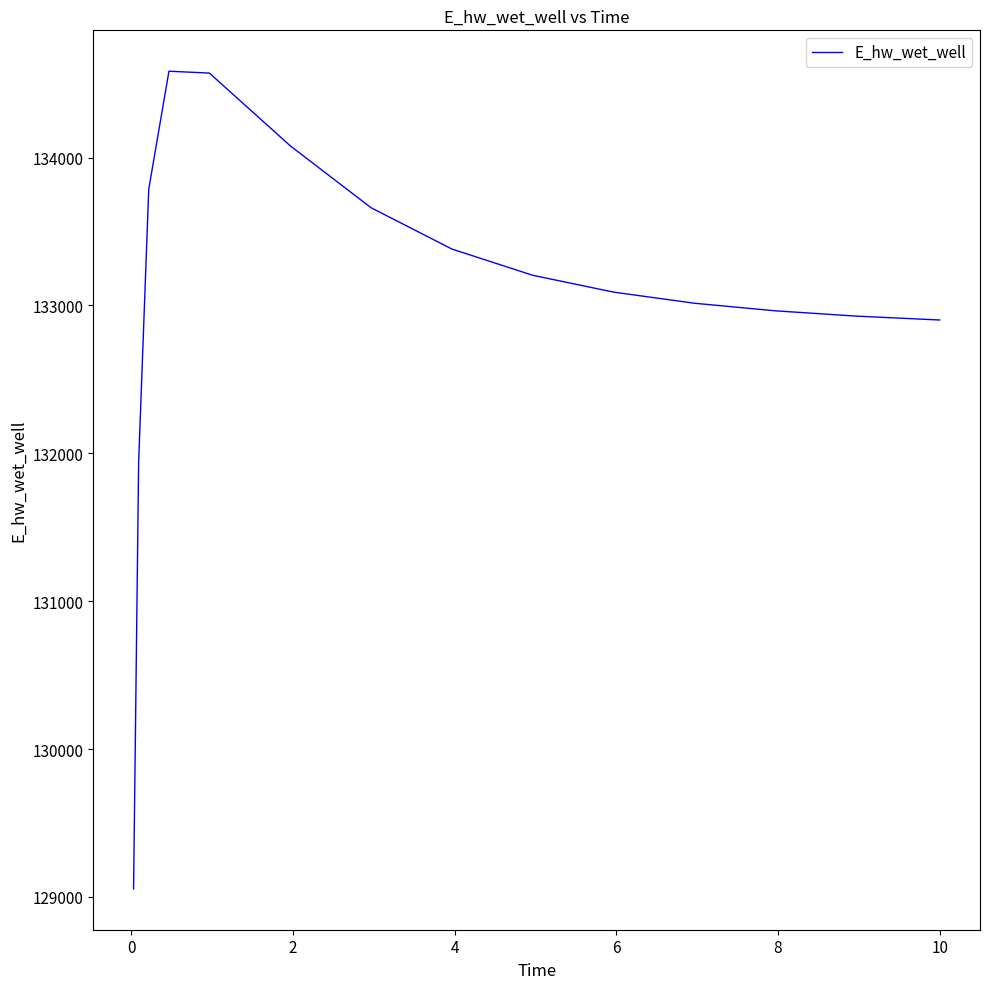

What is the greatest value displayed?

134584.6